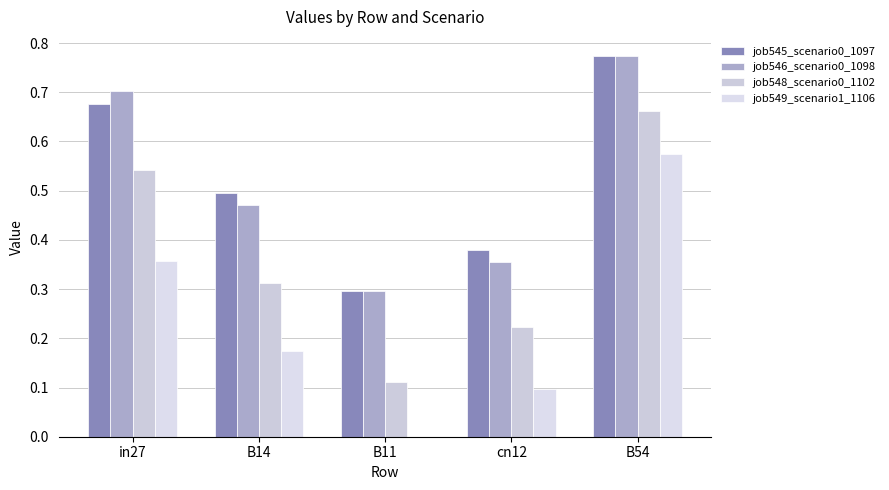

What is the total value across all series at B14?

1.5